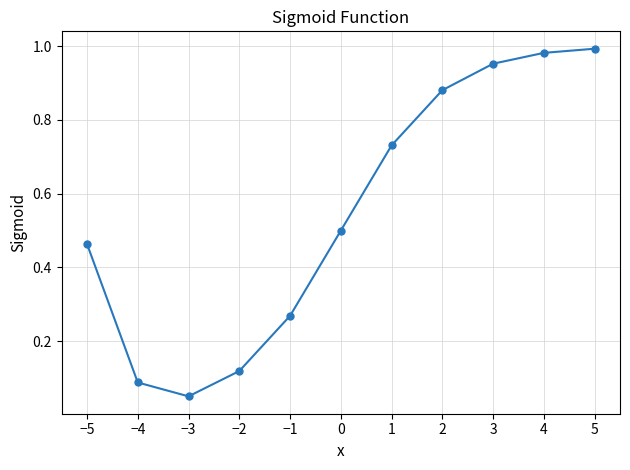

What is the change in value from −4 to 2?

+0.8